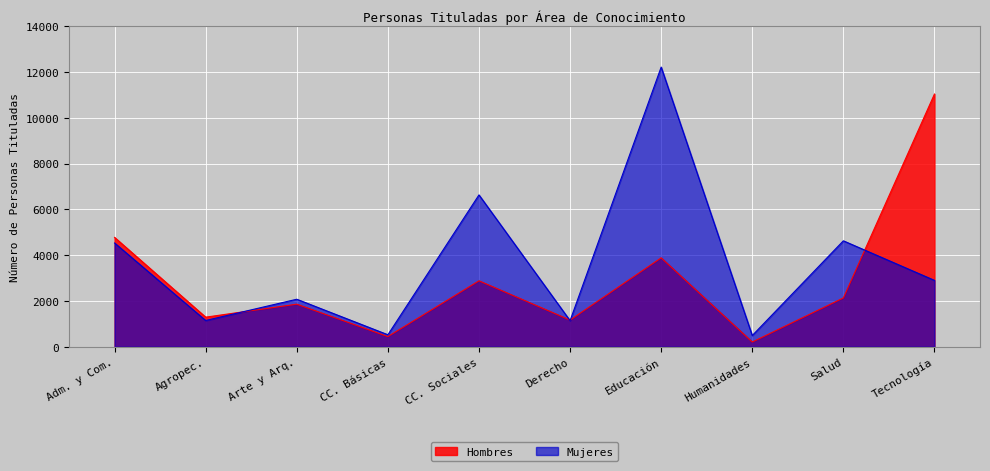

Rank the series by their maximum value, from lowest to highest.

Hombres, Mujeres